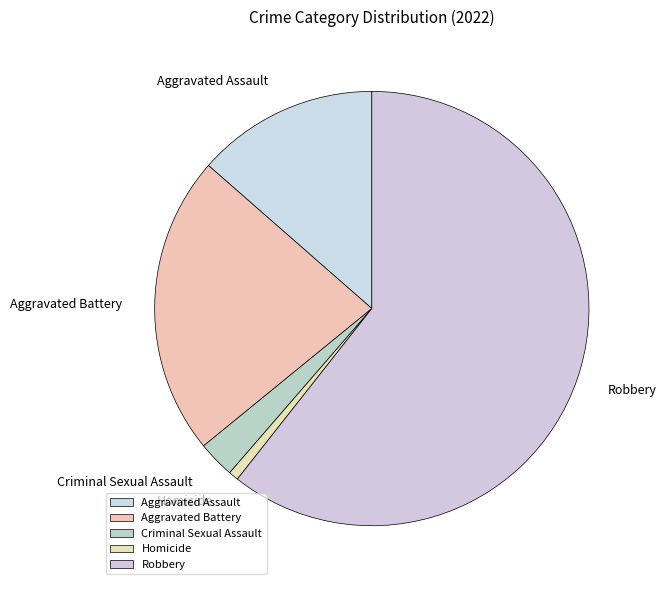

How many slices are in this pie chart?

5